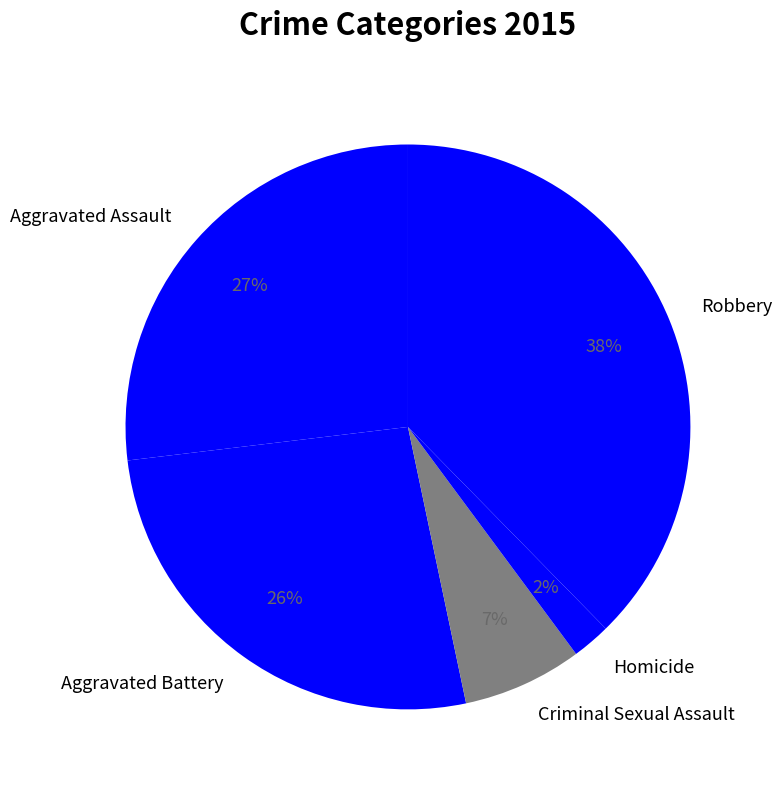

Combined, do Robbery and Aggravated Assault account for over 50%?

Yes